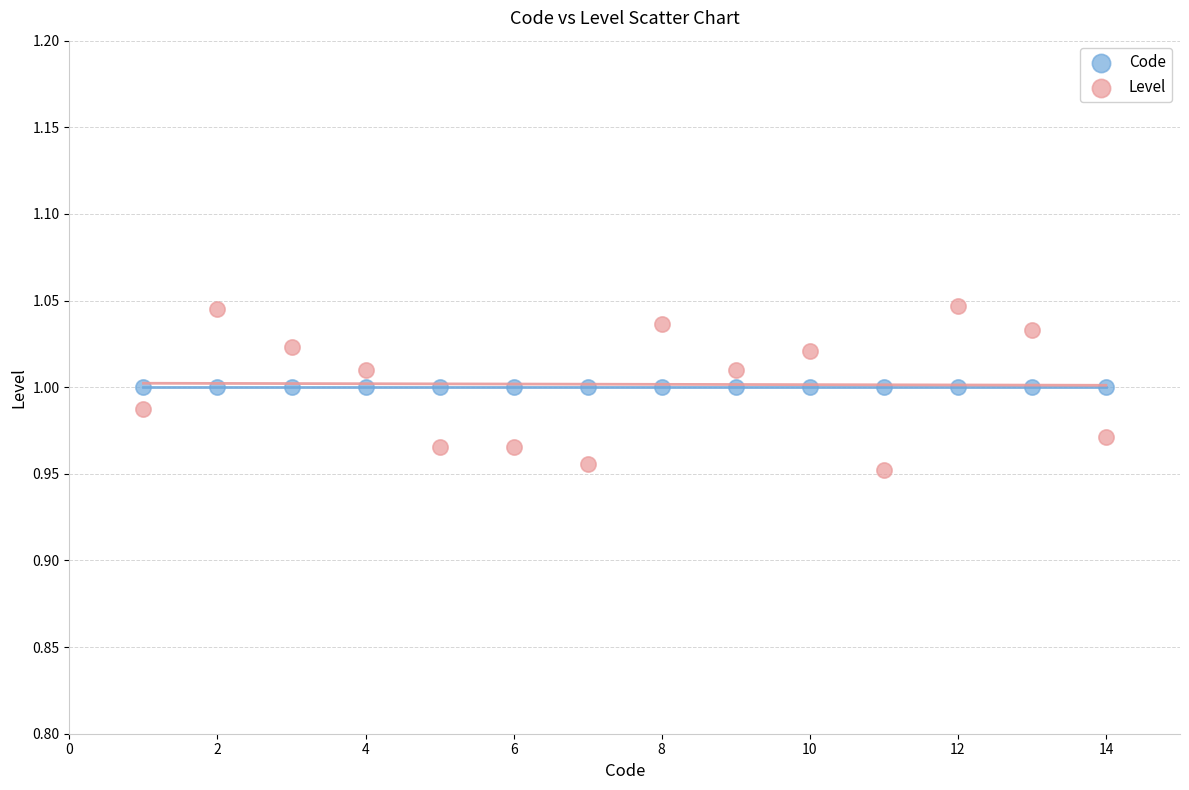

Which series reaches the maximum Y coordinate?

Level